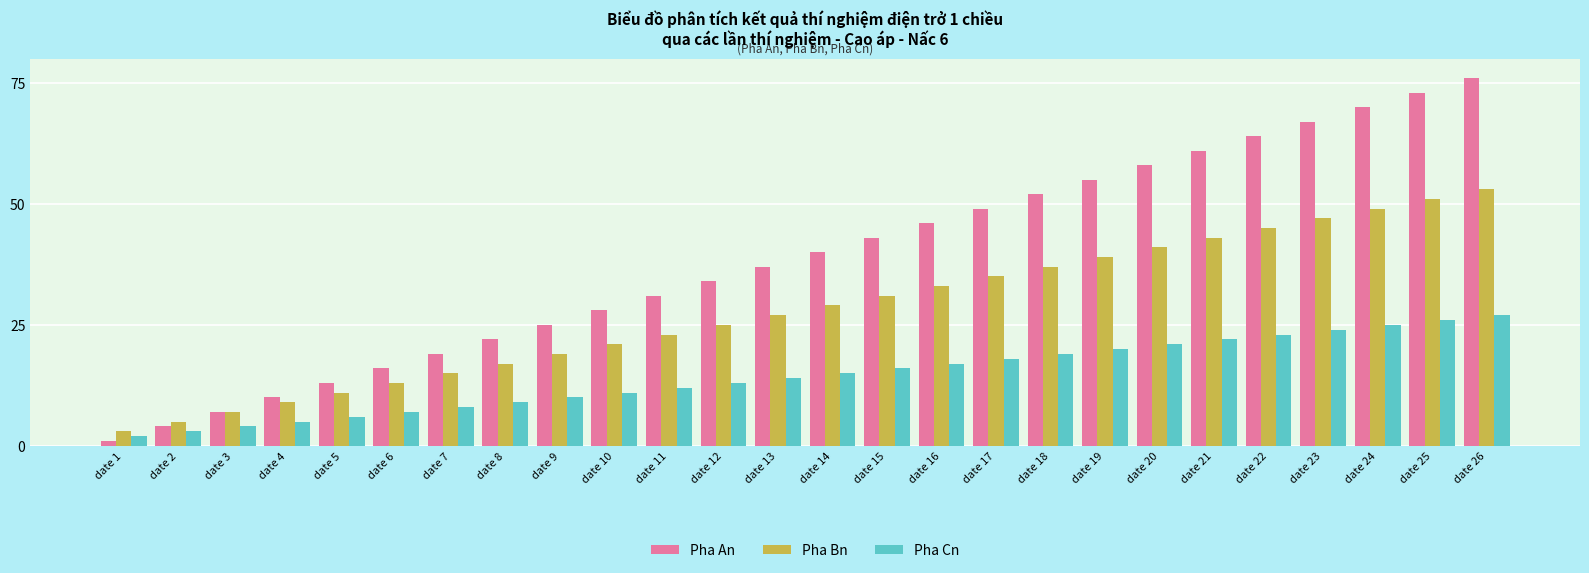

Are the bars grouped side by side (vs. stacked)?

Yes